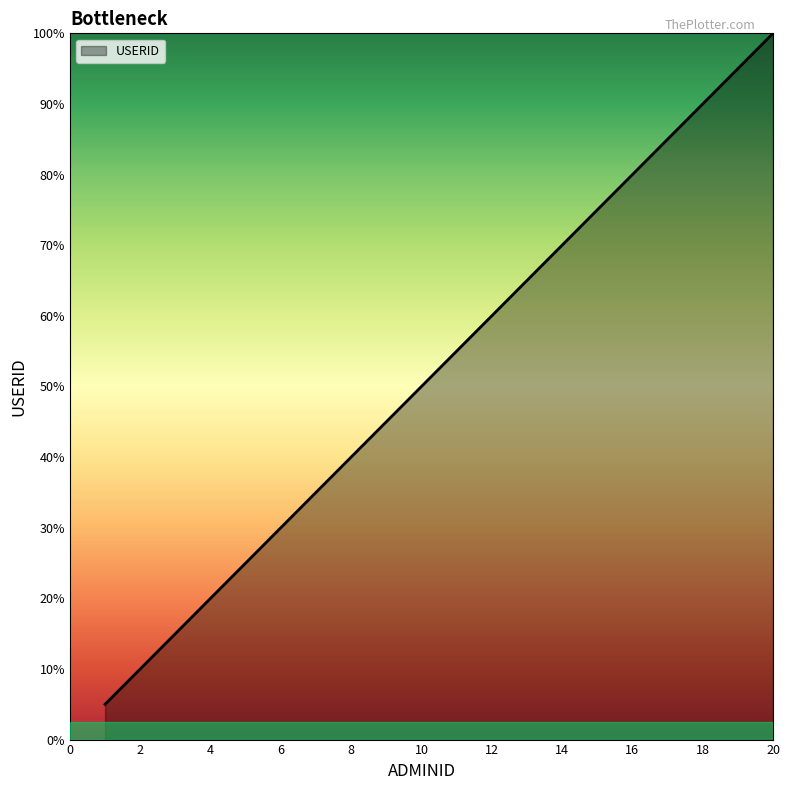

Rank the categories by value from lowest to highest.

1, 2, 3, 4, 5, 6, 7, 8, 9, 10, 11, 12, 13, 14, 15, 16, 17, 18, 19, 20